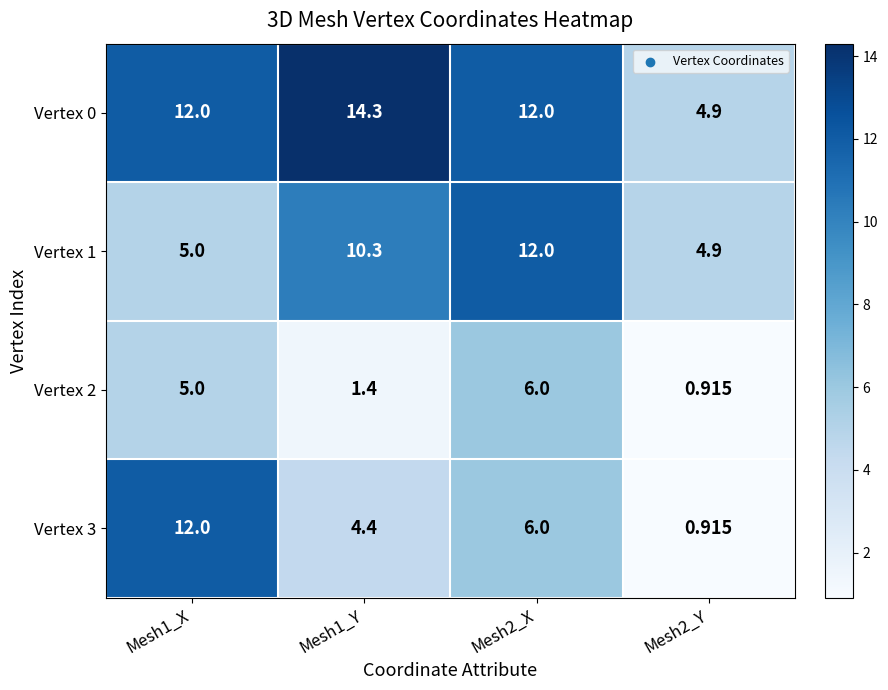

At Mesh1_Y, list the series in order from smallest to largest.

Vertex 2, Vertex 3, Vertex 1, Vertex 0